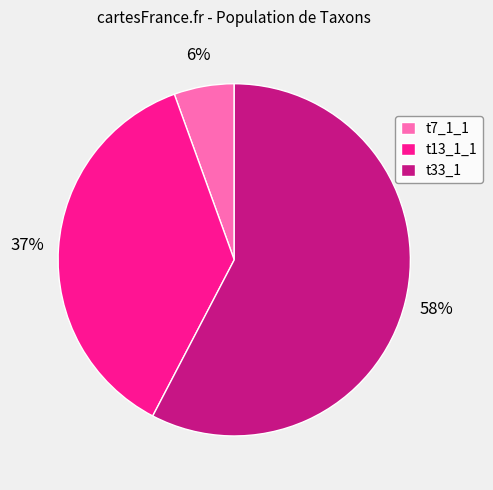

Is there any slice that represents more than half of the pie?

Yes